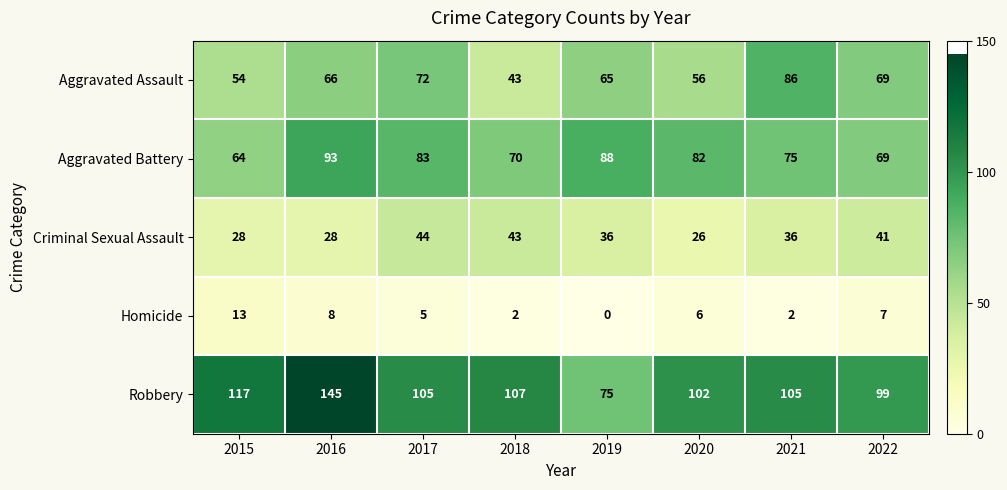

What is the average value of the Aggravated Battery series?

78